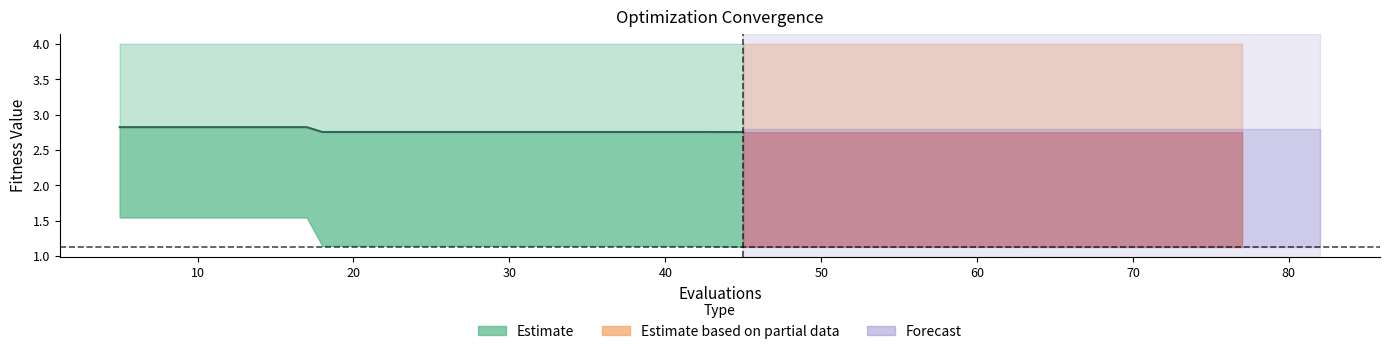

True or false: the data shows 2.8 at 60.

True